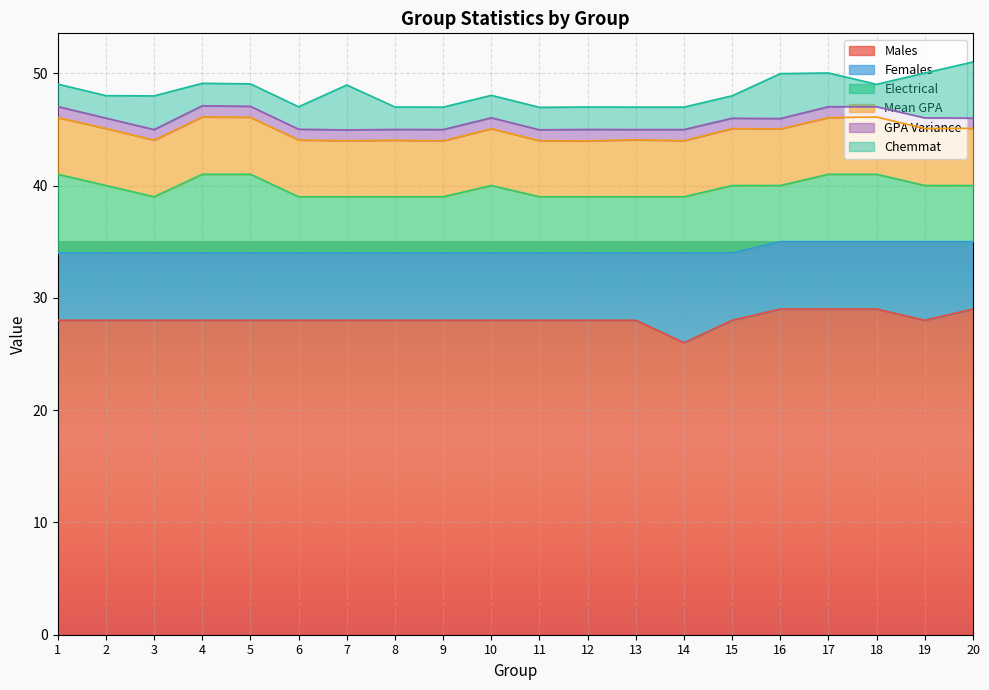

What are all the series names shown in the legend?

Males, Females, Electrical, Mean GPA, GPA Variance, Chemmat